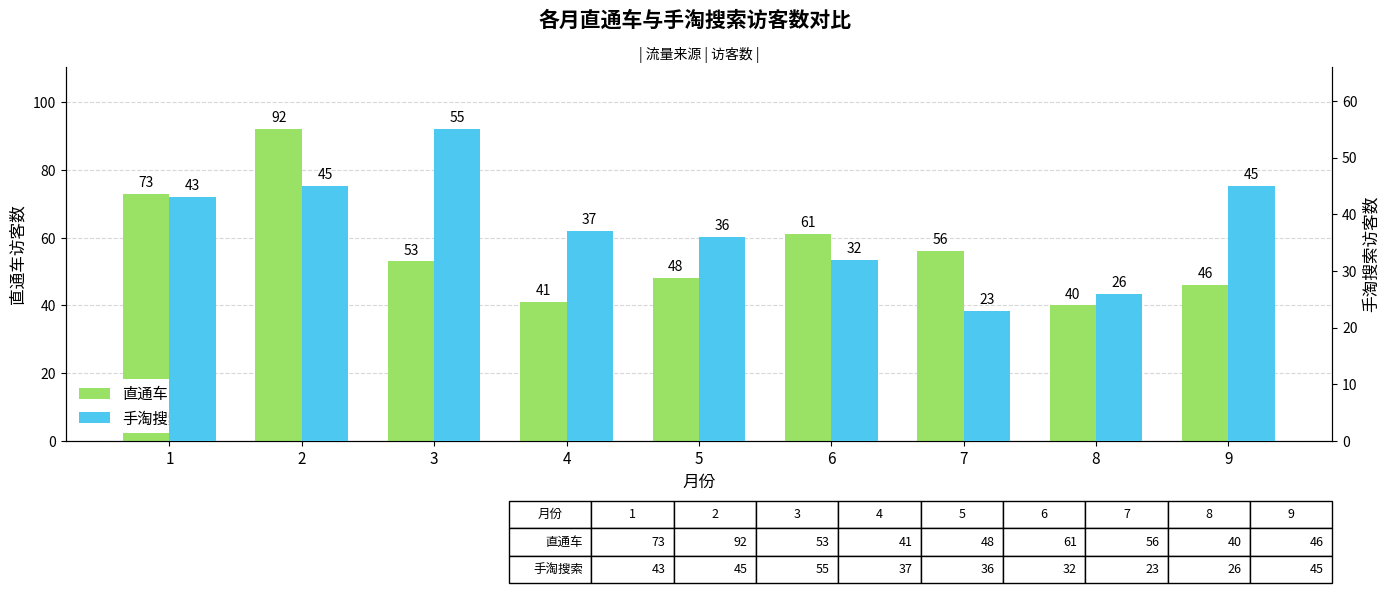

What is the difference between the maximum and minimum values in the 直通车 series?

52